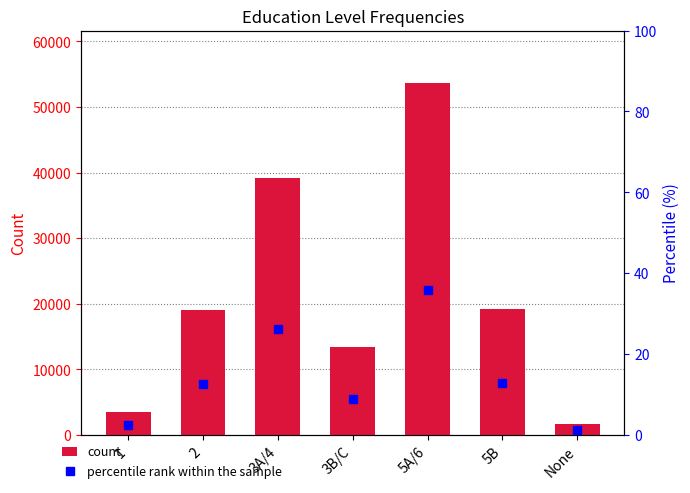

Rank the series by their average value, from highest to lowest.

count, percentile rank within the sample